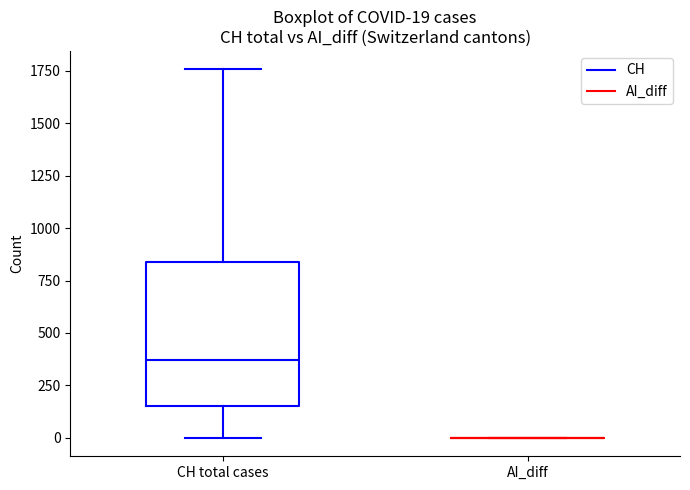

Which box is the tallest, from its lower edge to its upper edge?

CH total cases